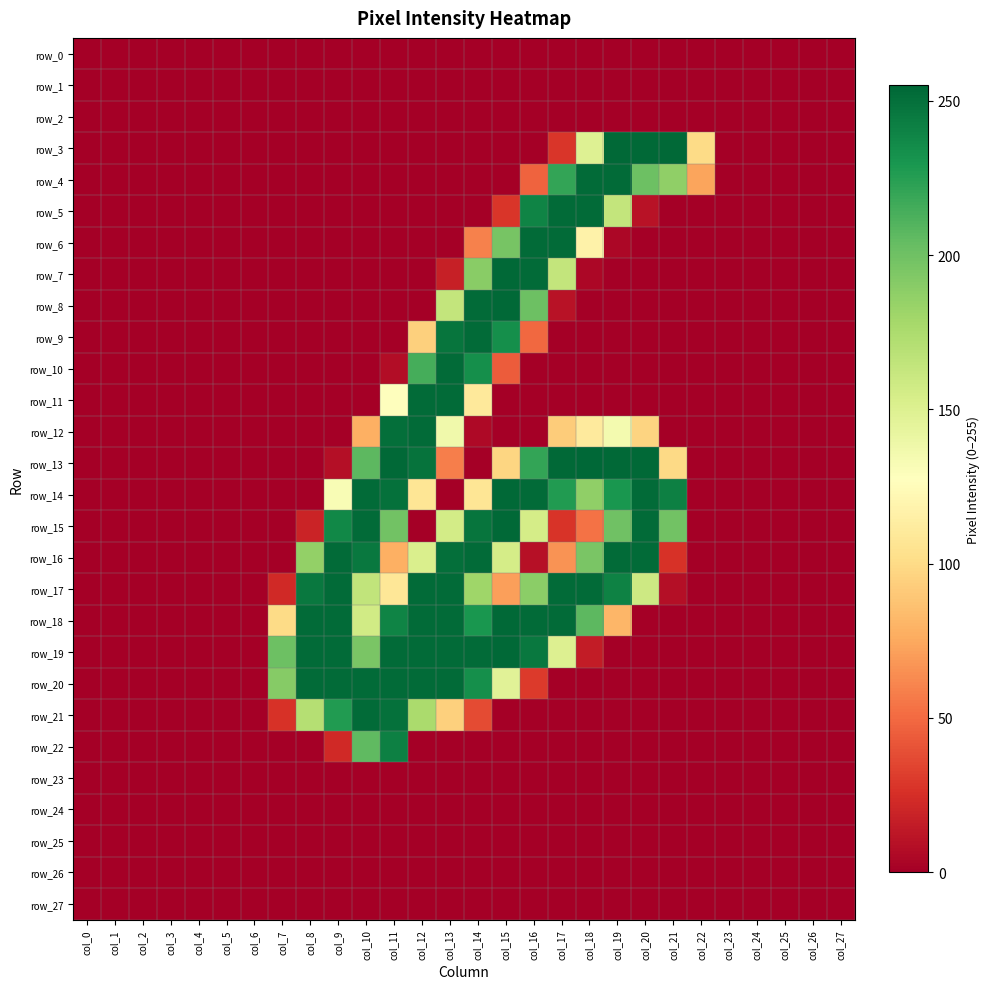

Rank the categories by row_20 value from lowest to highest.

col_0, col_1, col_2, col_3, col_4, col_5, col_6, col_17, col_18, col_19, col_20, col_21, col_22, col_23, col_24, col_25, col_26, col_27, col_16, col_15, col_7, col_14, col_8, col_9, col_10, col_11, col_12, col_13